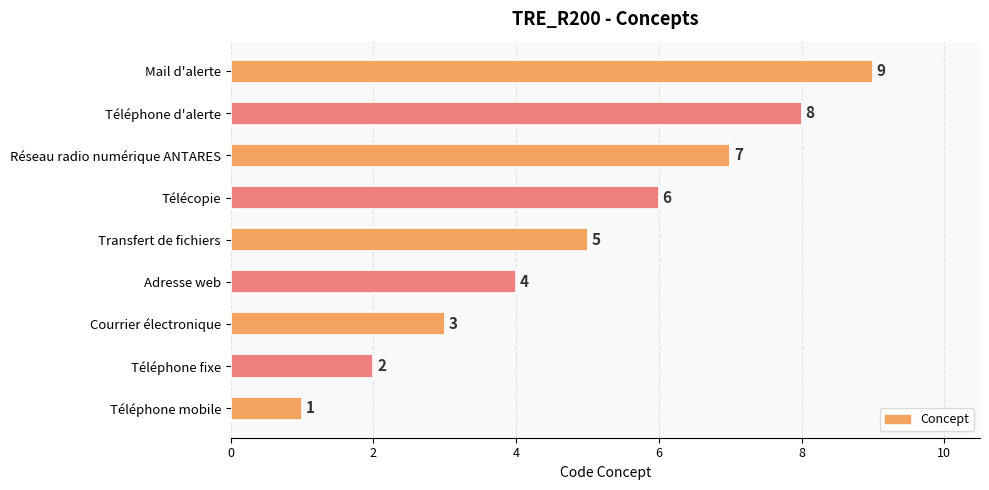

Which has a higher value, Mail d'alerte or Télécopie?

Mail d'alerte